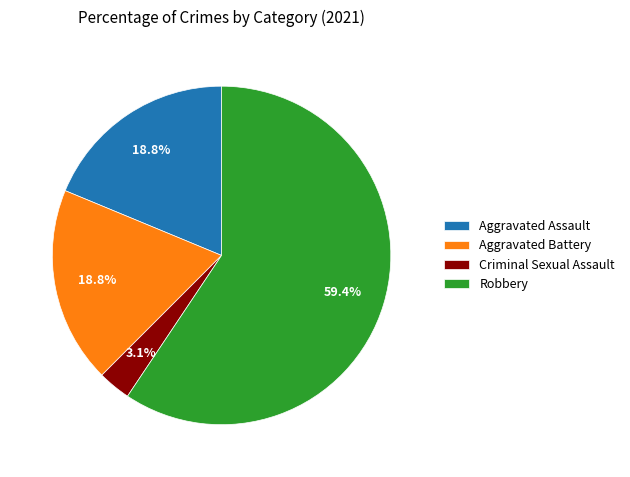

Combined, what portion of the pie is Robbery and Aggravated Assault?

78.1%